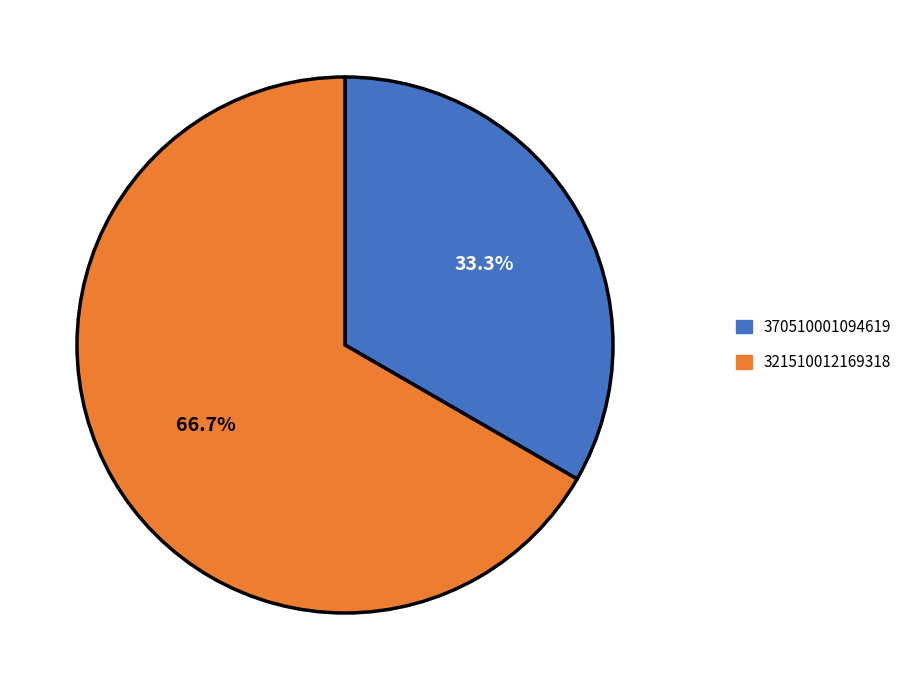

To the nearest percent, what portion does 370510001094619 represent?

33%